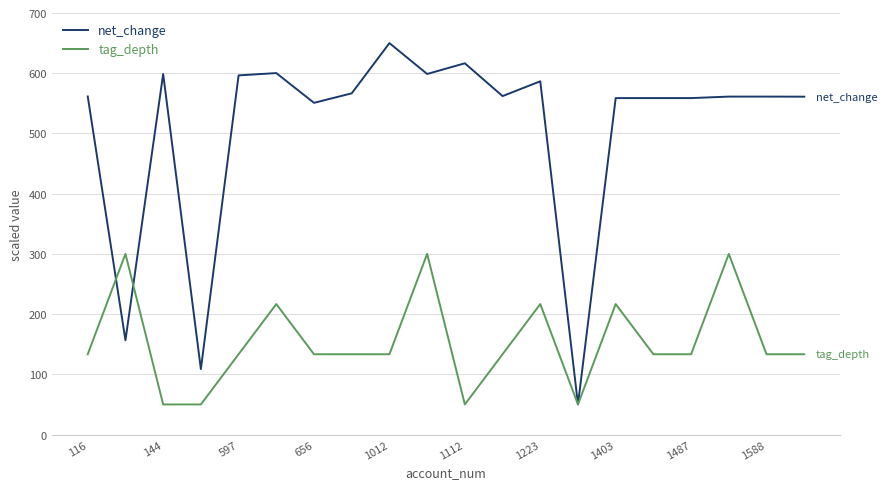

How many values in the tag_depth series are below 133?

4